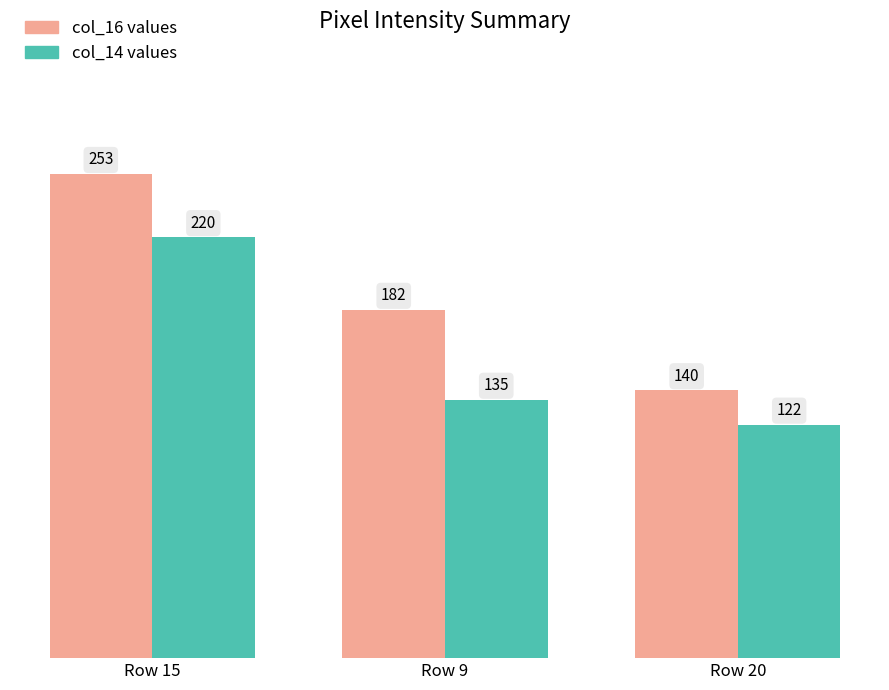

What is the smallest value displayed?

122